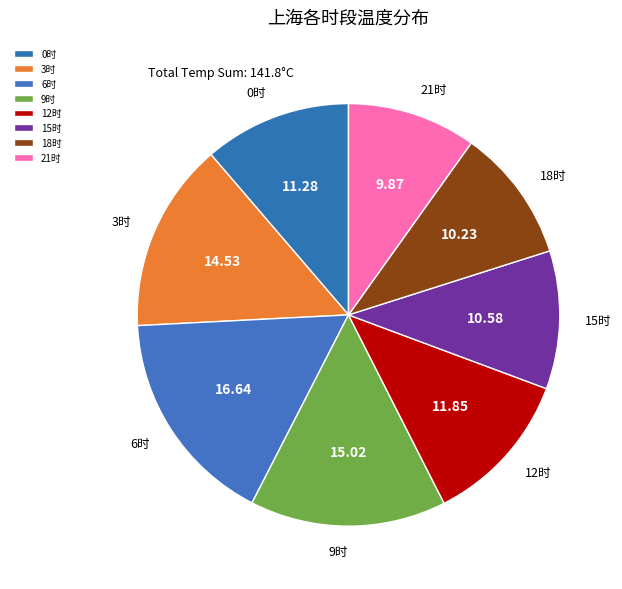

Which has a higher value, 21时 or 3时?

3时